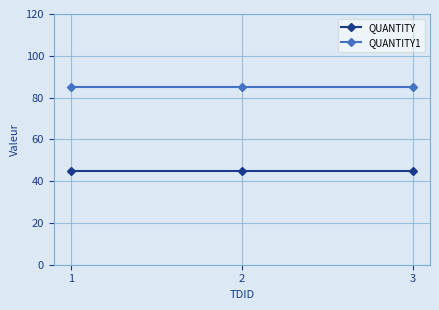

What is the total value across all series at 1?

130